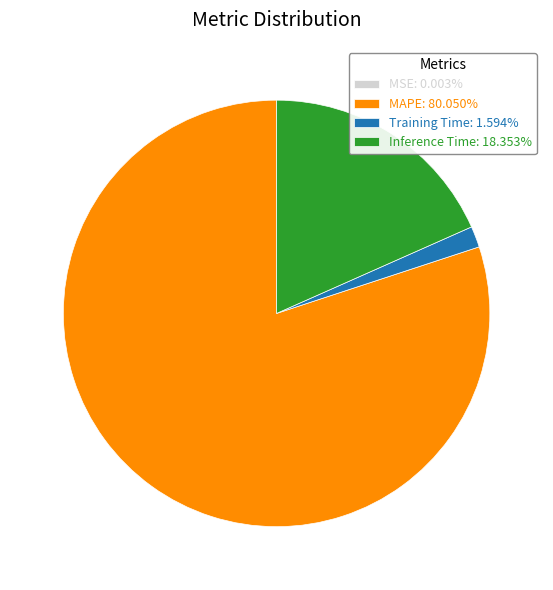

What is the majority slice?

MAPE